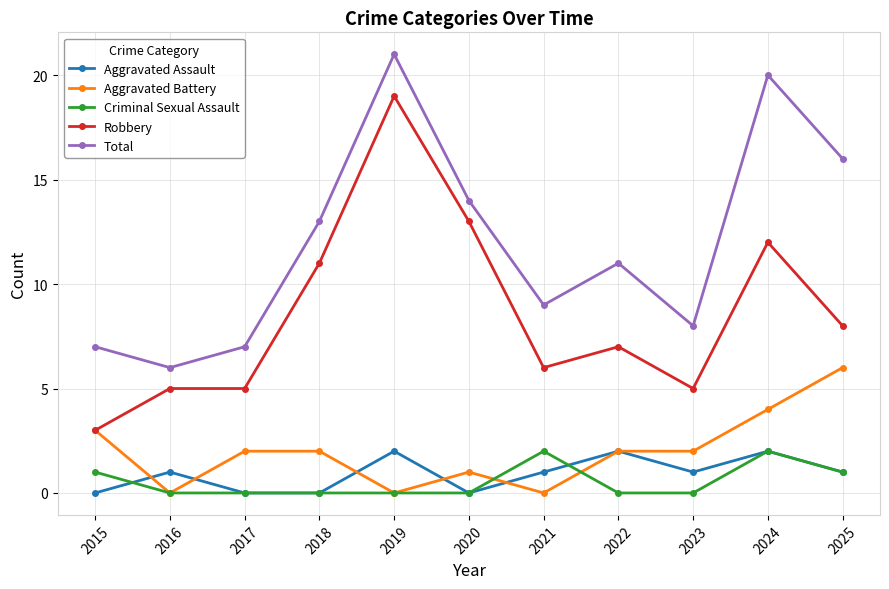

What is the sum of the Criminal Sexual Assault values at 2015 and 2017?

1